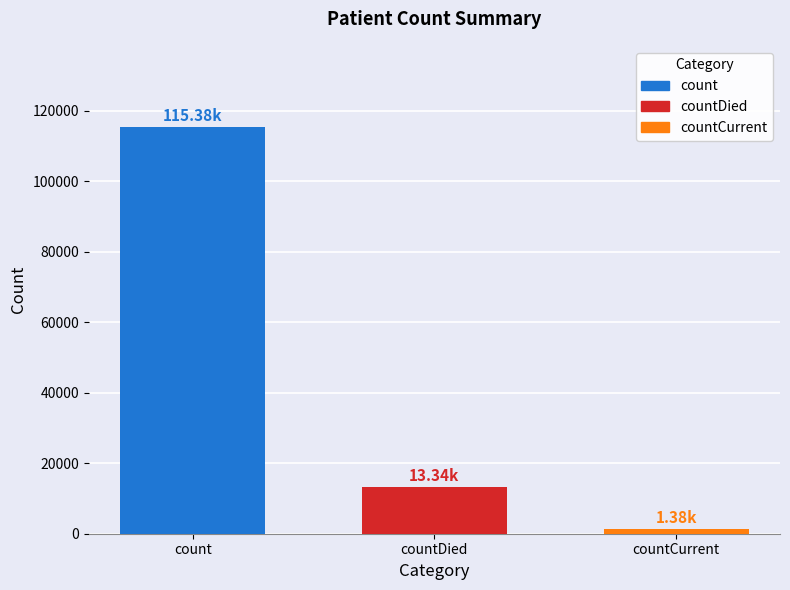

Are the bars grouped side by side (vs. stacked)?

No